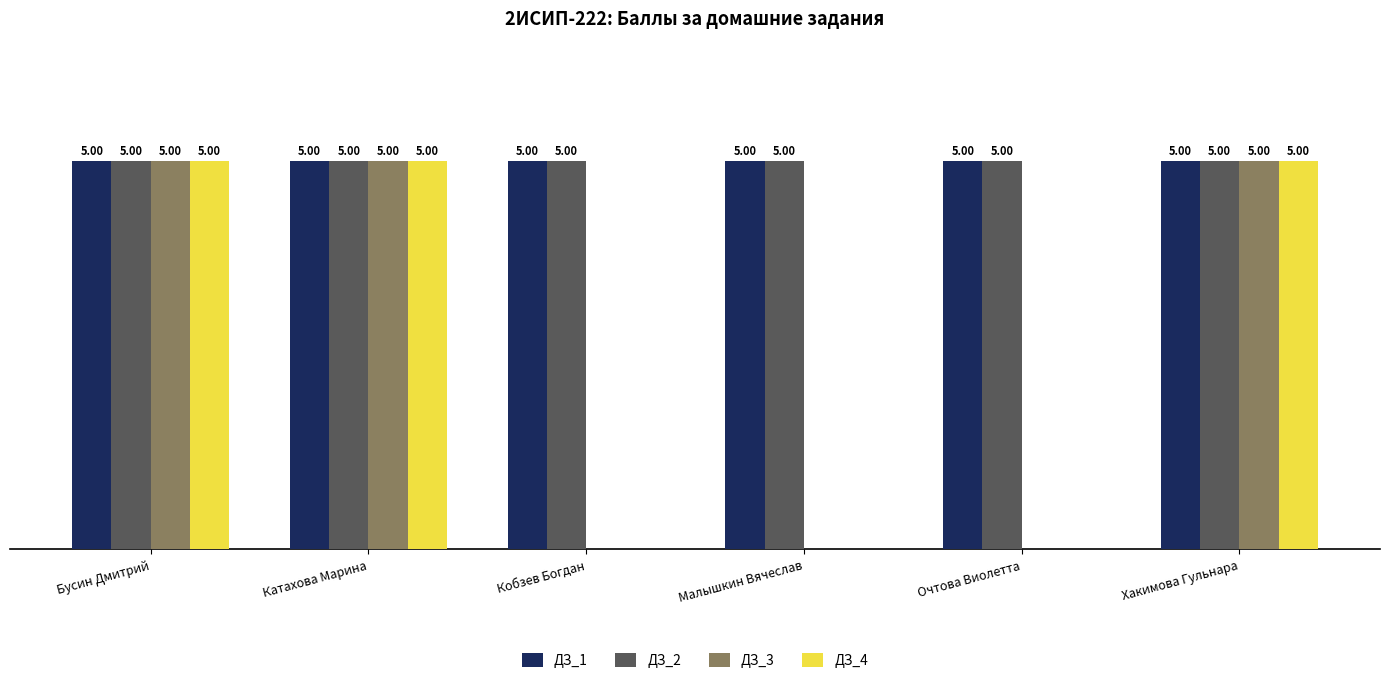

Is the value of ДЗ_2 at Очтова Виолетта greater than the value of ДЗ_4 at Малышкин Вячеслав?

Yes